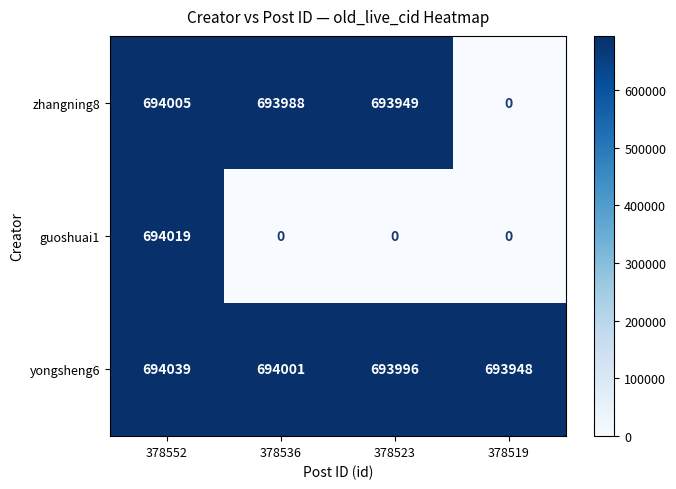

Where does the yongsheng6 series first go above 694001?

378552